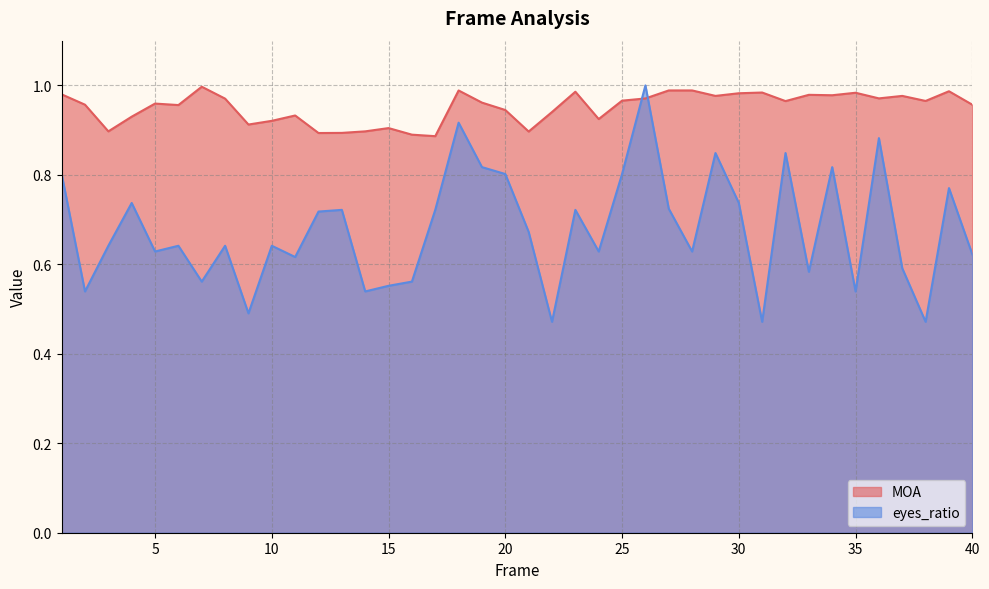

Where is eyes_ratio nearest to the value 0?

22